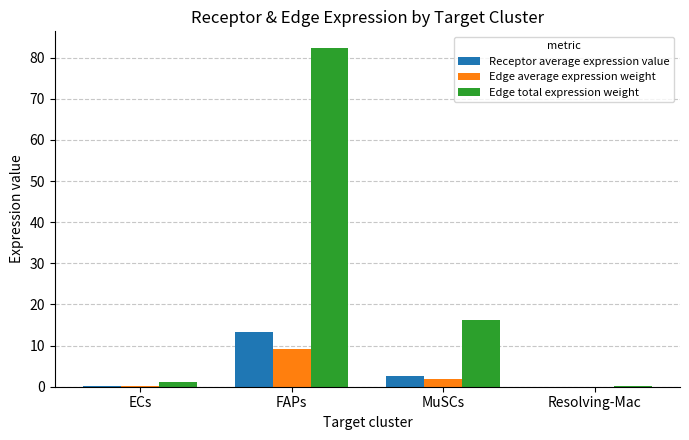

Which series changed the most between ECs and FAPs?

Edge total expression weight